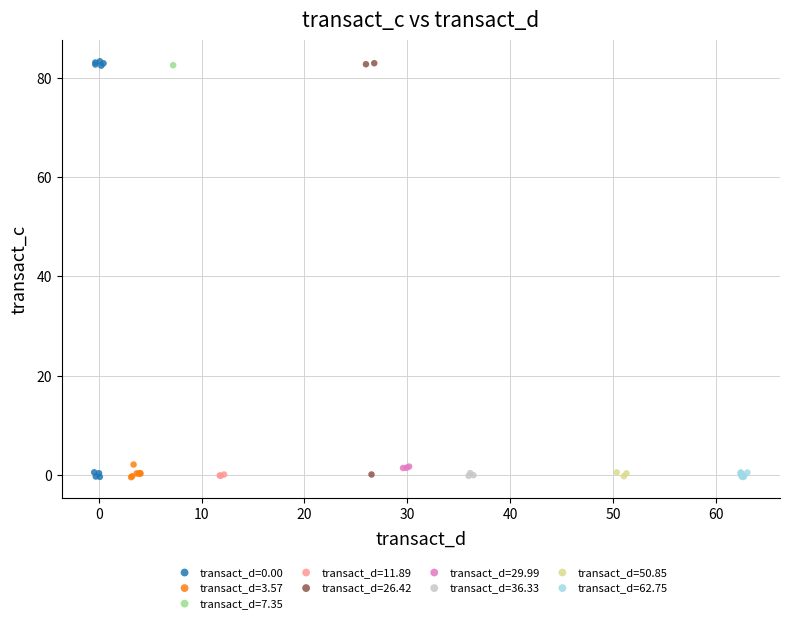

What are all the series names shown in the legend?

transact_d=0.00, transact_d=3.57, transact_d=7.35, transact_d=11.89, transact_d=26.42, transact_d=29.99, transact_d=36.33, transact_d=50.85, transact_d=62.75